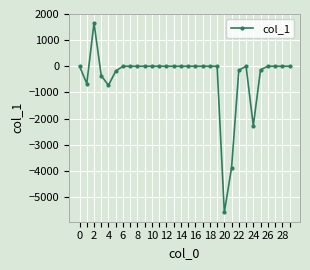

What is the minimum value shown in the chart?

-5588.4